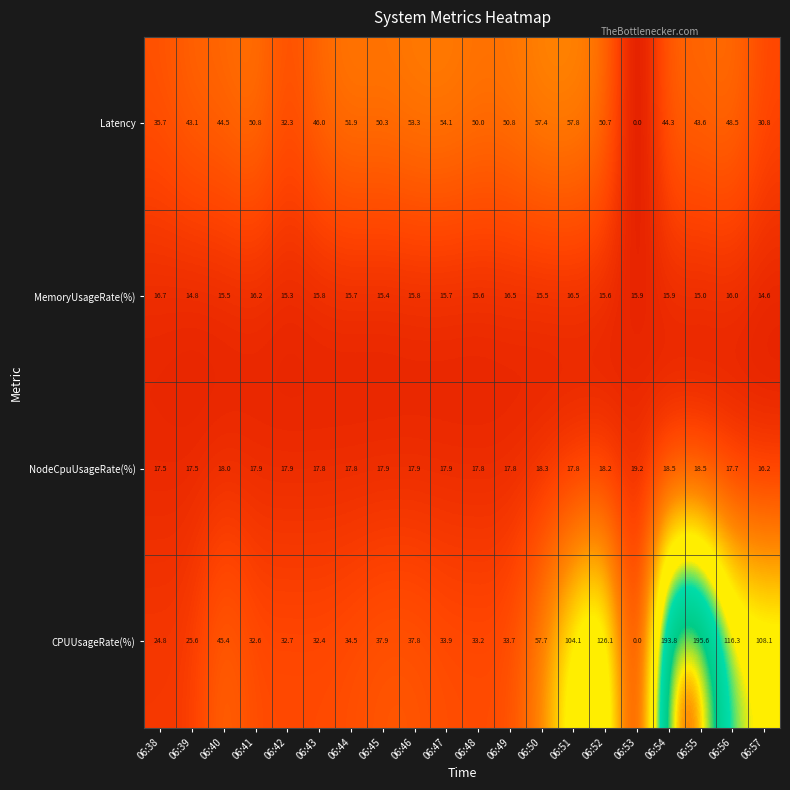

The value of MemoryUsageRate(%) at 06:56 is 16.0. True or false?

True